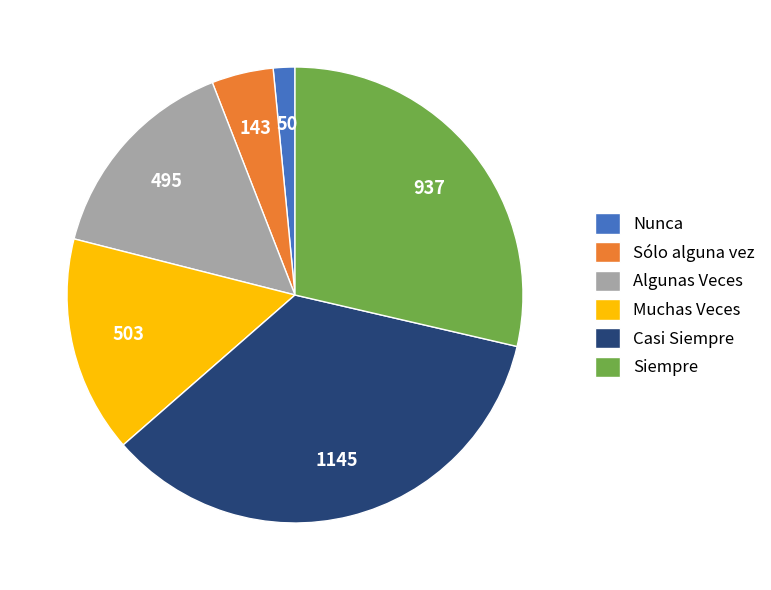

Between Casi Siempre and Nunca, which is larger?

Casi Siempre